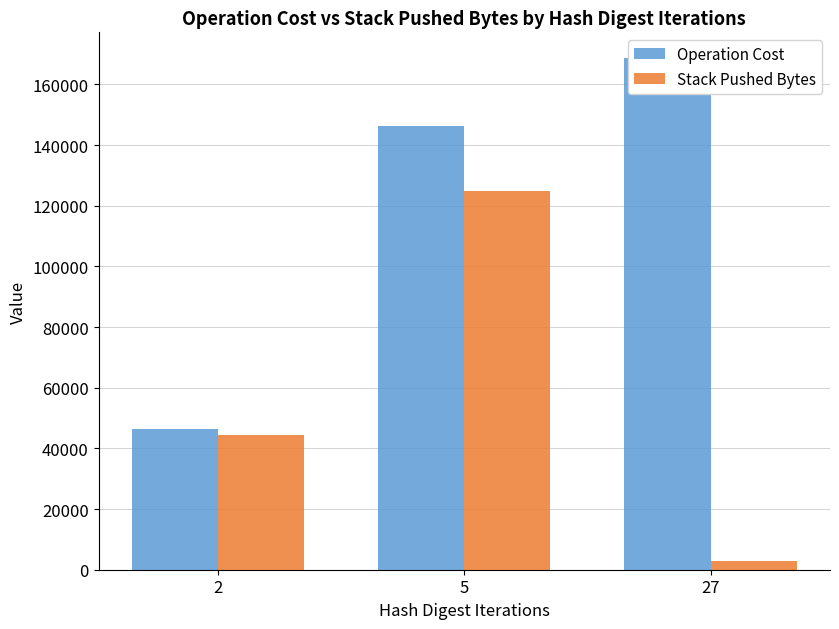

Which series has the largest total across all categories?

Operation Cost